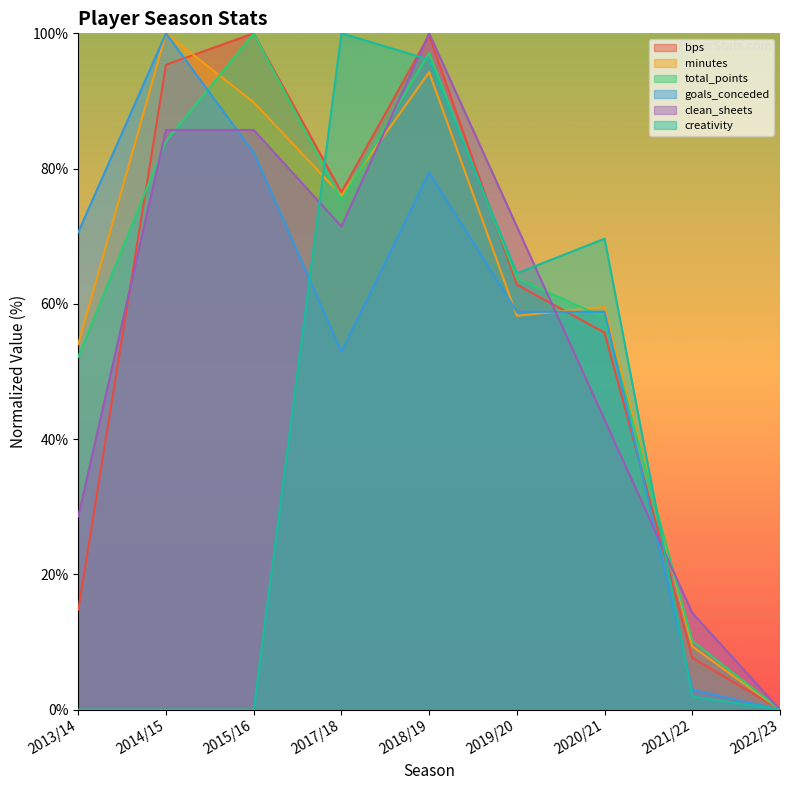

Count the number of categories in the chart.

9